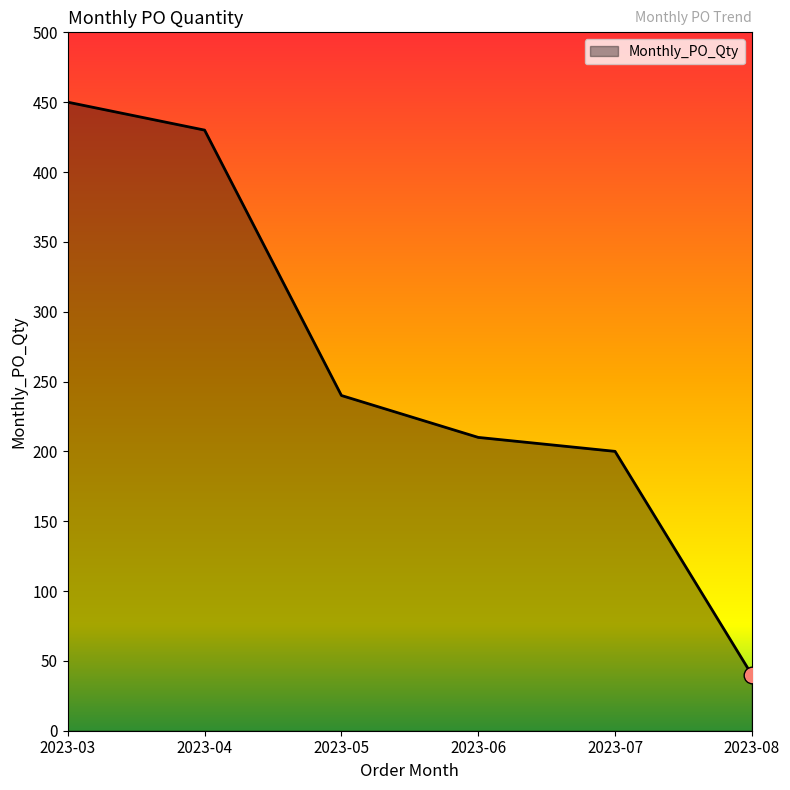

True or false: the data shows 210 at 2023-06.

True